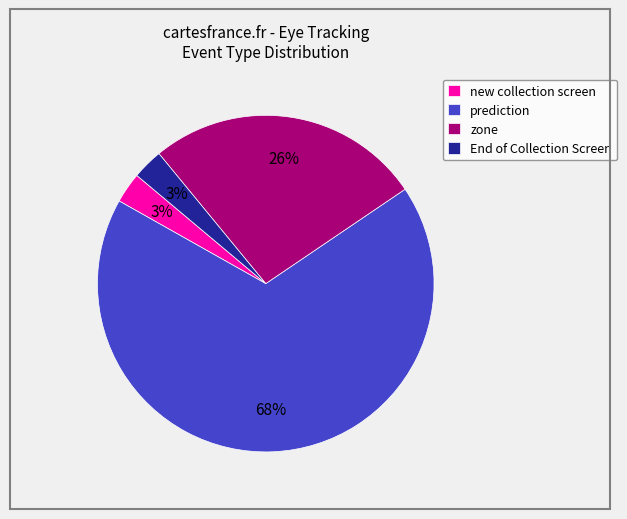

What percentage is the new collection screen slice, to the nearest percent?

3%